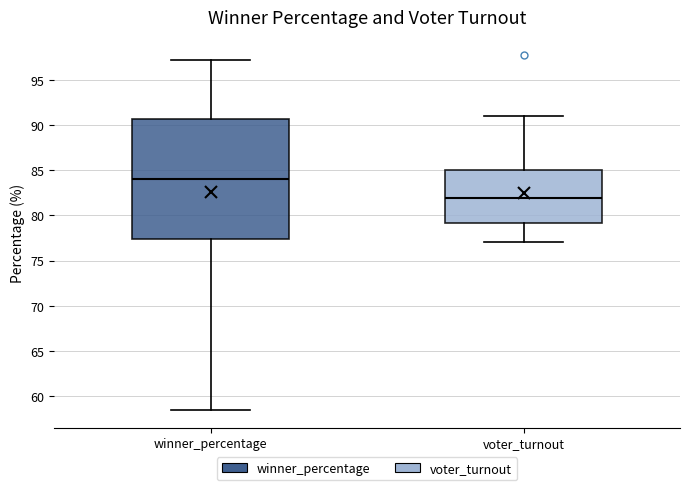

Reading left to right, transcribe this box plot: for each box, give where its median line is, the range the box spans, and where its two whiskers end, as read against the y-axis. The values are not printed on the chart, so give them approximately, as read against the axis.

winner_percentage: median 84.0, box 77.5 to 90.5, whiskers 58.5 to 97.0
voter_turnout: median 82.0, box 79.0 to 85.0, whiskers 77.0 to 91.0